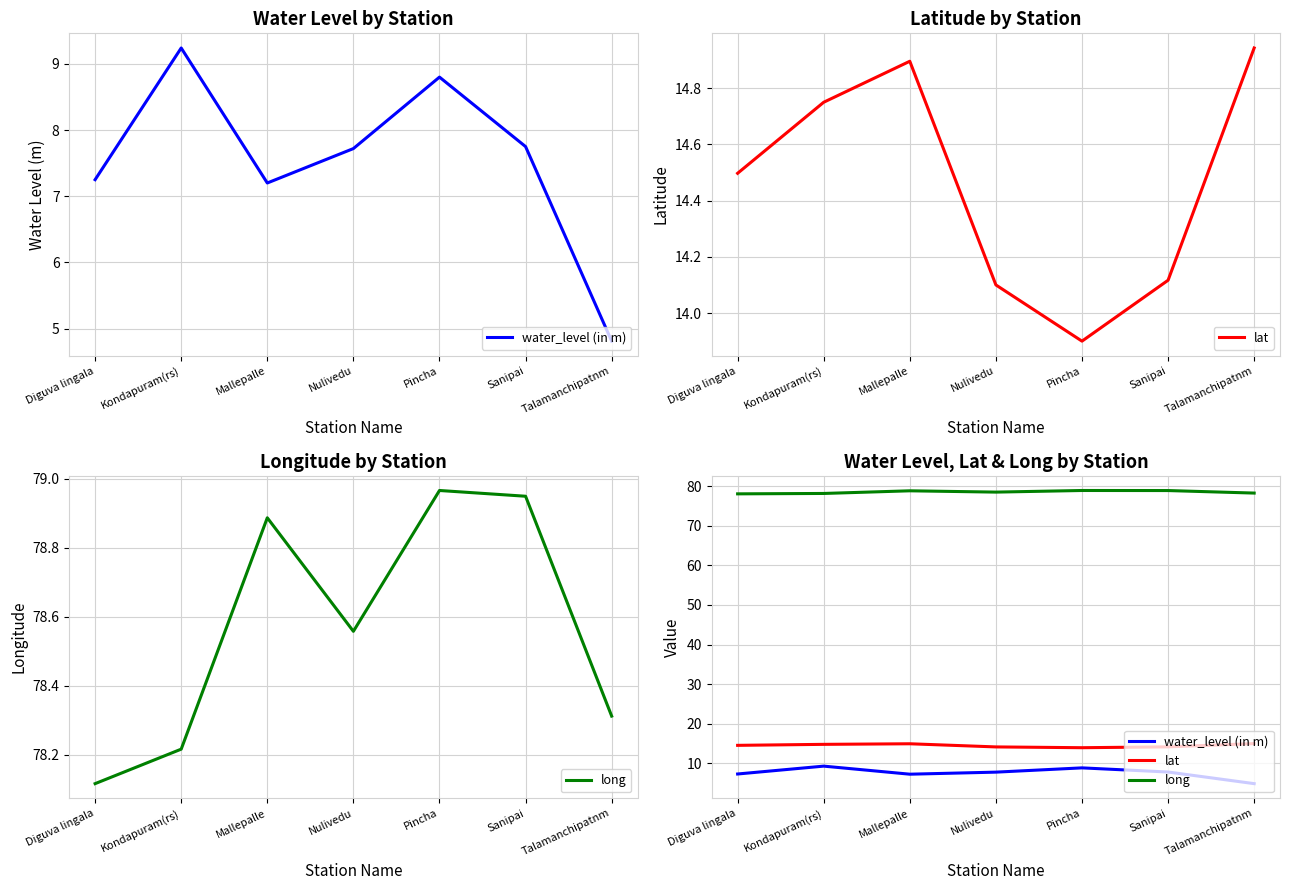

Which series has the largest range (max minus min)?

water_level (in m)